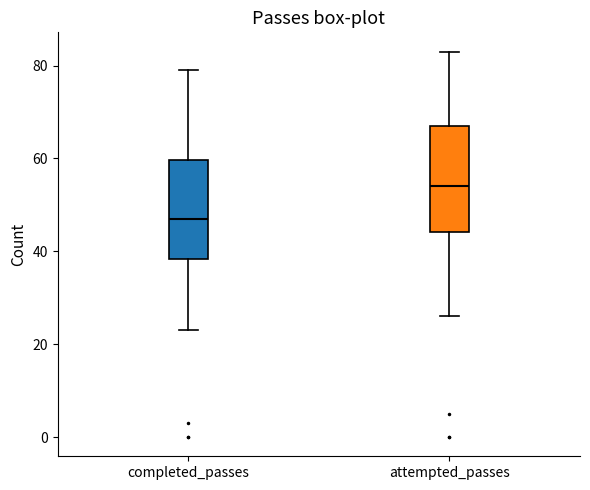

Reading left to right, read every box against the y-axis: the position of its median line, the range the box covers, and the ends of its whiskers. The values are not printed on the chart, so give them approximately, as read against the axis.

completed_passes: median 48, box 38 to 60, whiskers 24 to 80
attempted_passes: median 54, box 44 to 68, whiskers 26 to 84